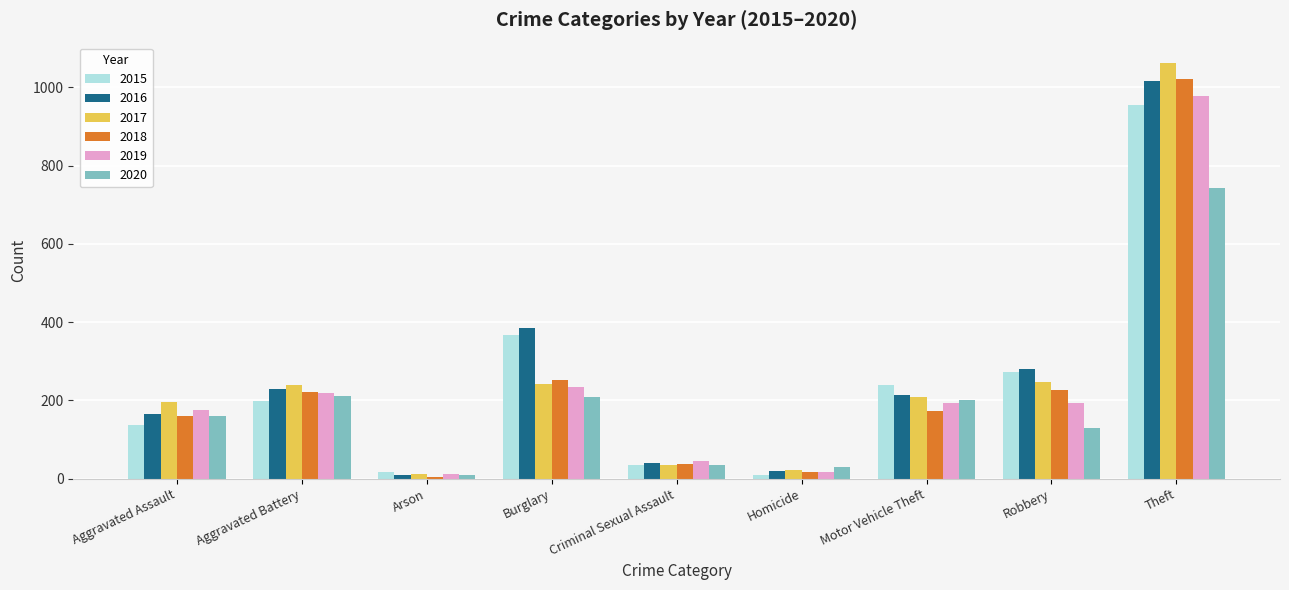

How many groups of bars are there?

9